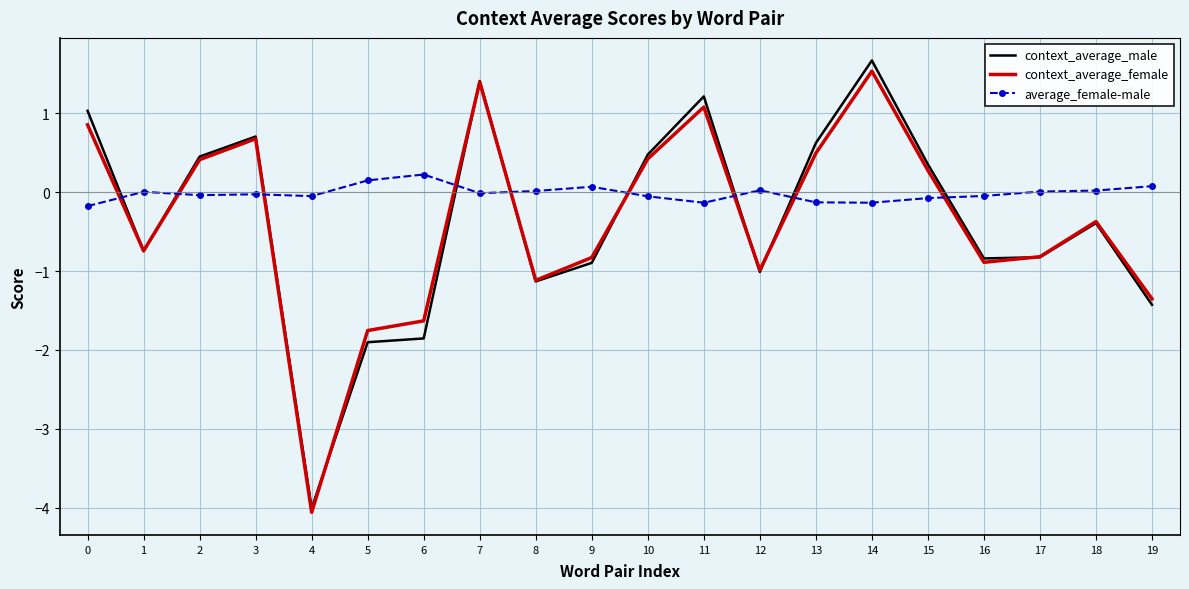

How many interior local peaks does the context_average_female series have?

5